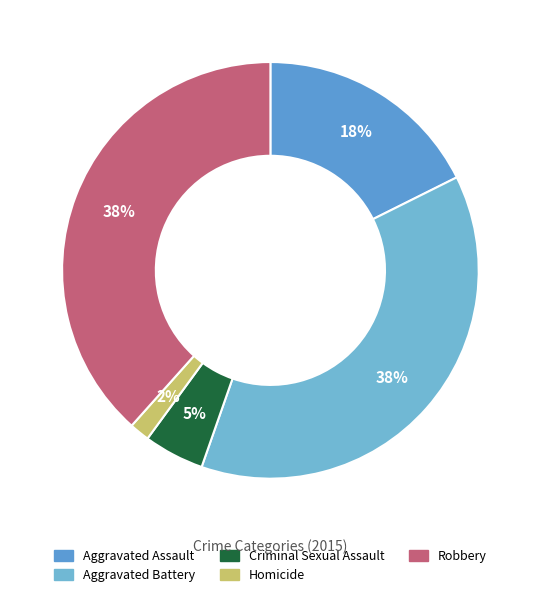

Which has a higher value, Robbery or Criminal Sexual Assault?

Robbery